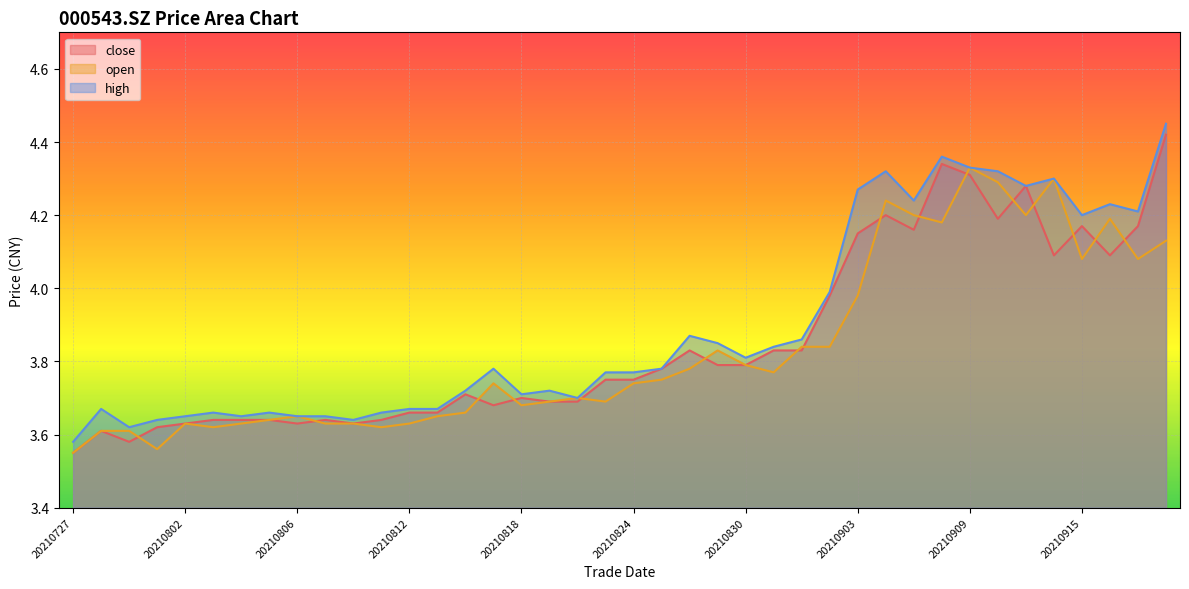

At which label does close reach its minimum?

20210727